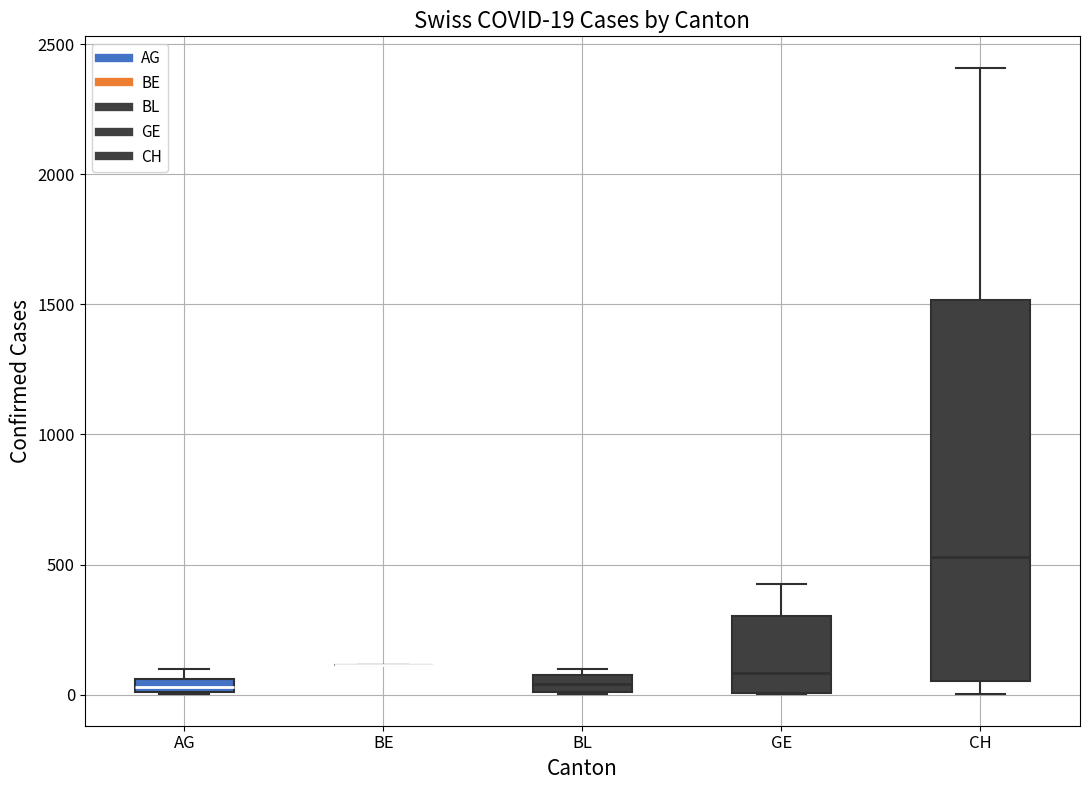

Which box is the tallest, from its lower edge to its upper edge?

CH